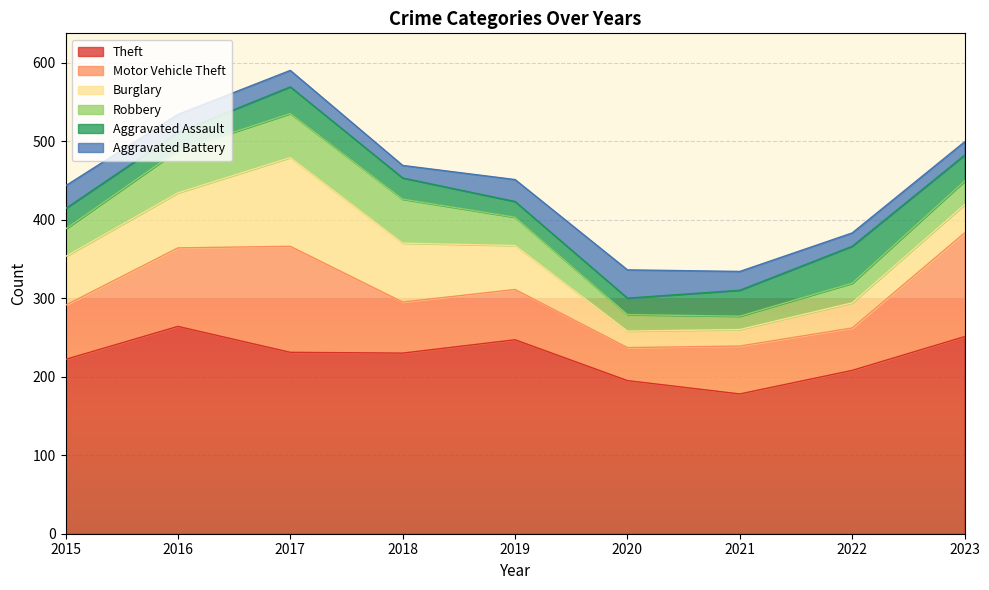

At which category does Theft reach its first local peak?

2016